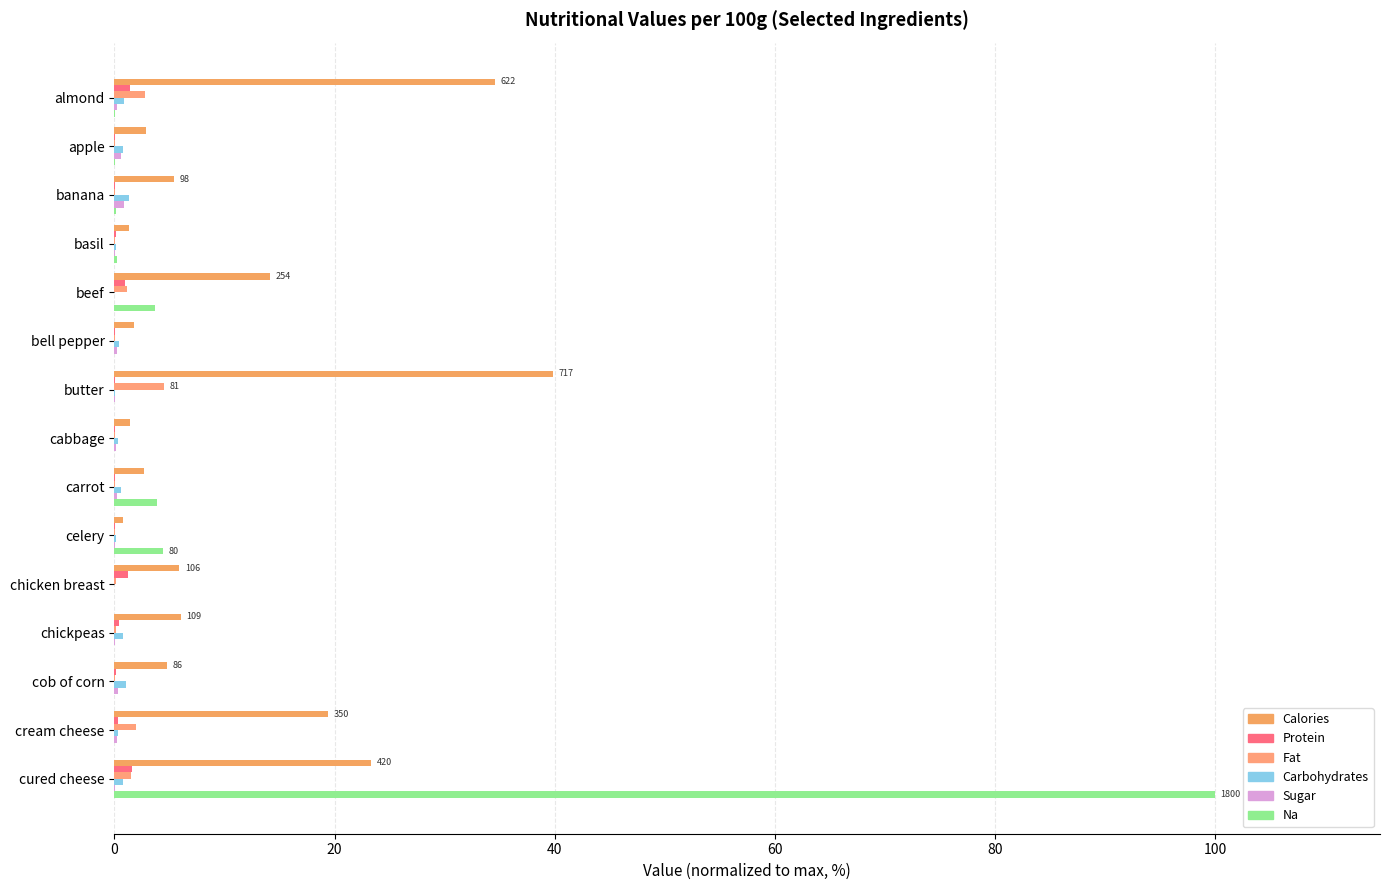

What is the value of the Fat bar at the 1st from the left?

2.8